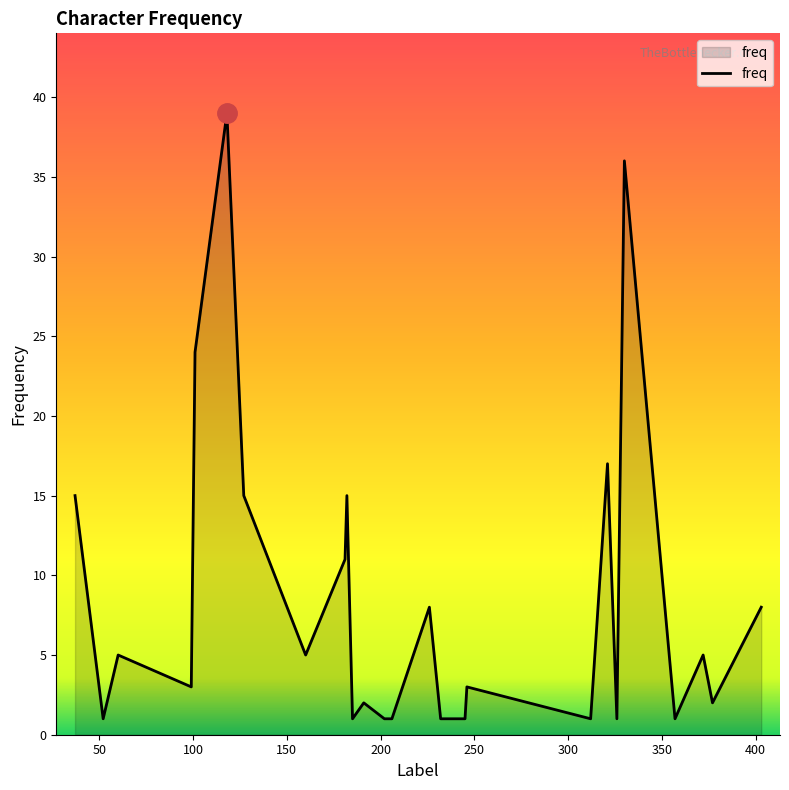

What is the greatest value displayed?

39